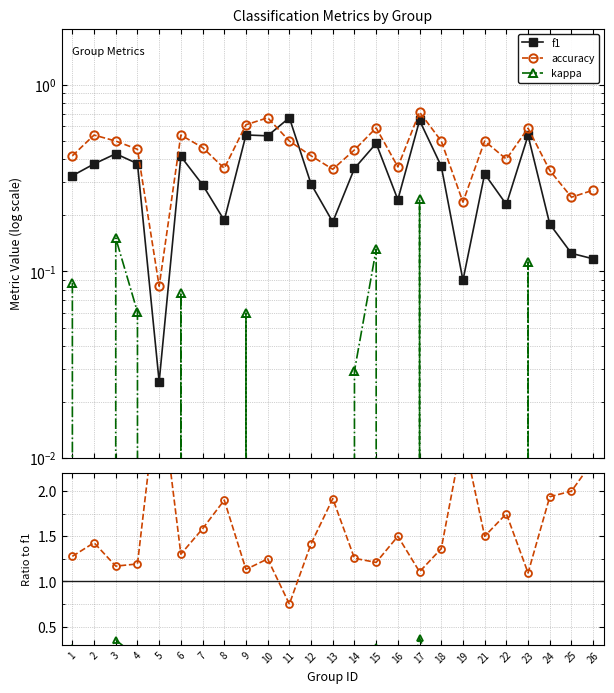

Reading left to right, list all the values displayed in this chart.

f1: 1=0.3	2=0.4	3=0.4	4=0.4	5=0.0	6=0.4	7=0.3	8=0.2	9=0.5	10=0.5	11=0.7	12=0.3	13=0.2	14=0.4	15=0.5	16=0.2	17=0.6	18=0.4	19=0.1	21=0.3	22=0.2	23=0.5	24=0.2	25=0.1	26=0.1
accuracy: 1=0.4	2=0.5	3=0.5	4=0.5	5=0.1	6=0.5	7=0.5	8=0.4	9=0.6	10=0.7	11=0.5	12=0.4	13=0.4	14=0.4	15=0.6	16=0.4	17=0.7	18=0.5	19=0.2	21=0.5	22=0.4	23=0.6	24=0.3	25=0.2	26=0.3
kappa: 1=0.1	2=0.0	3=0.2	4=0.1	5=-0.2	6=0.1	7=0.0	8=0.0	9=0.1	10=0.0	11=0.0	12=-0.2	13=0.0	14=0.0	15=0.1	16=-0.2	17=0.2	18=-0.1	19=0.0	21=0.0	22=0.0	23=0.1	24=0.0	25=-0.1	26=0.0
accuracy / f1: 1=1.3	2=1.4	3=1.2	4=1.2	5=3.2	6=1.3	7=1.6	8=1.9	9=1.1	10=1.2	11=0.8	12=1.4	13=1.9	14=1.3	15=1.2	16=1.5	17=1.1	18=1.4	19=2.6	21=1.5	22=1.8	23=1.1	24=1.9	25=2.0	26=2.3
kappa / f1: 1=0.3	2=0.0	3=0.4	4=0.2	5=-7.0	6=0.2	7=0.0	8=0.0	9=0.1	10=0.0	11=0.0	12=-0.6	13=0.0	14=0.1	15=0.3	16=-0.8	17=0.4	18=-0.3	19=0.0	21=0.0	22=0.0	23=0.2	24=0.0	25=-1.0	26=0.0